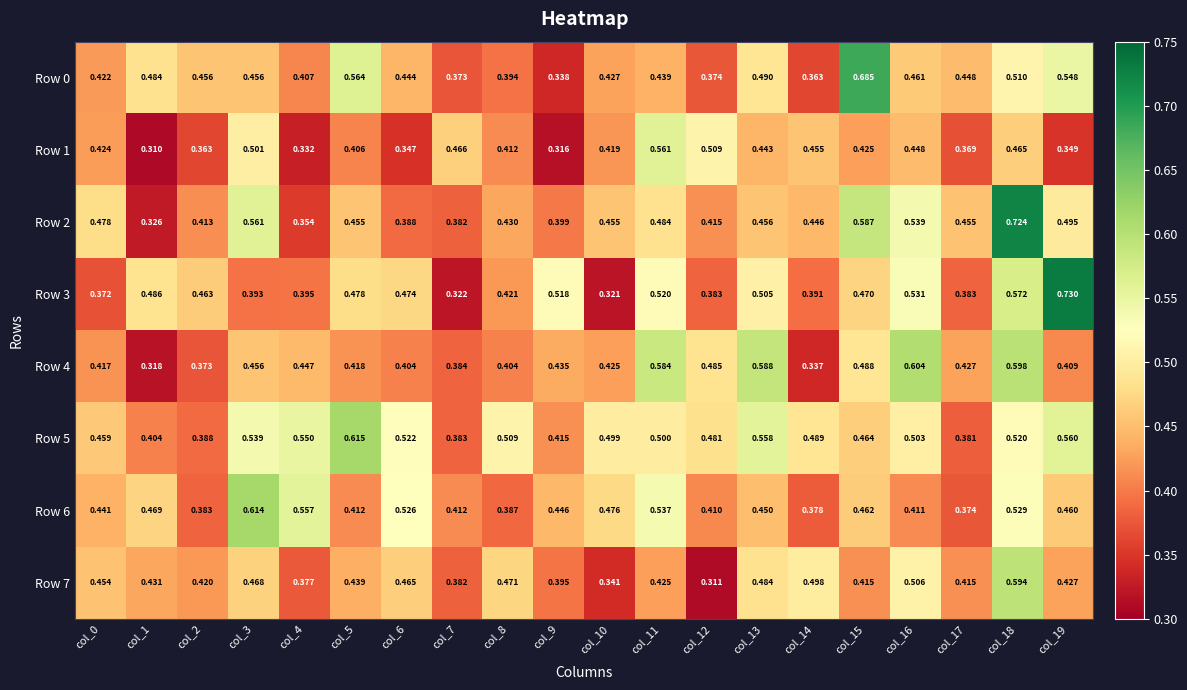

Is the value of Row 5 at col_11 greater than the value of Row 7 at col_15?

Yes